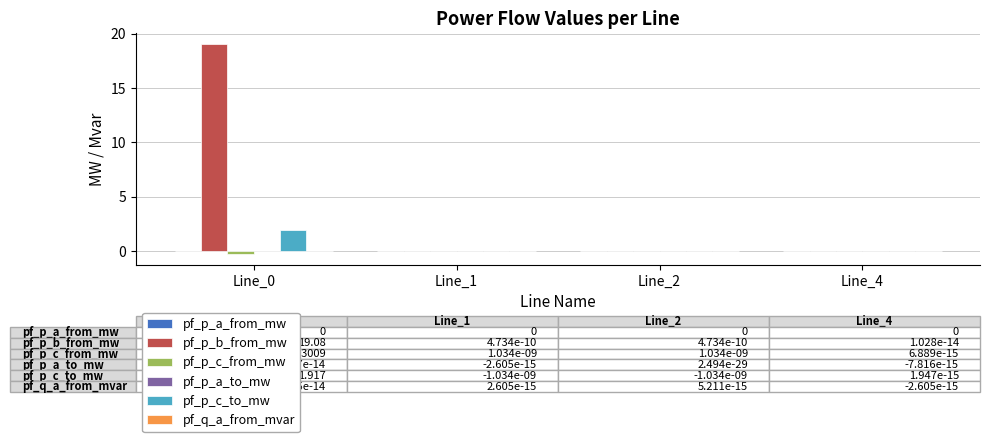

What is the greatest value displayed?

19.1